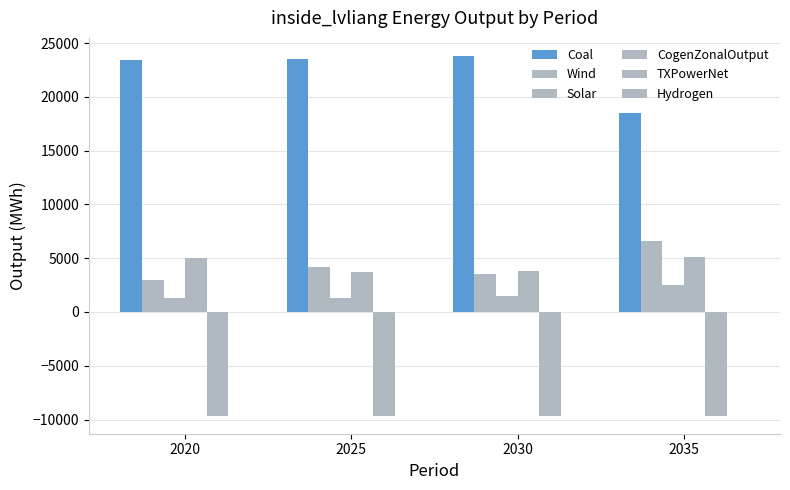

How many values in the Wind series exceed 4162?

2